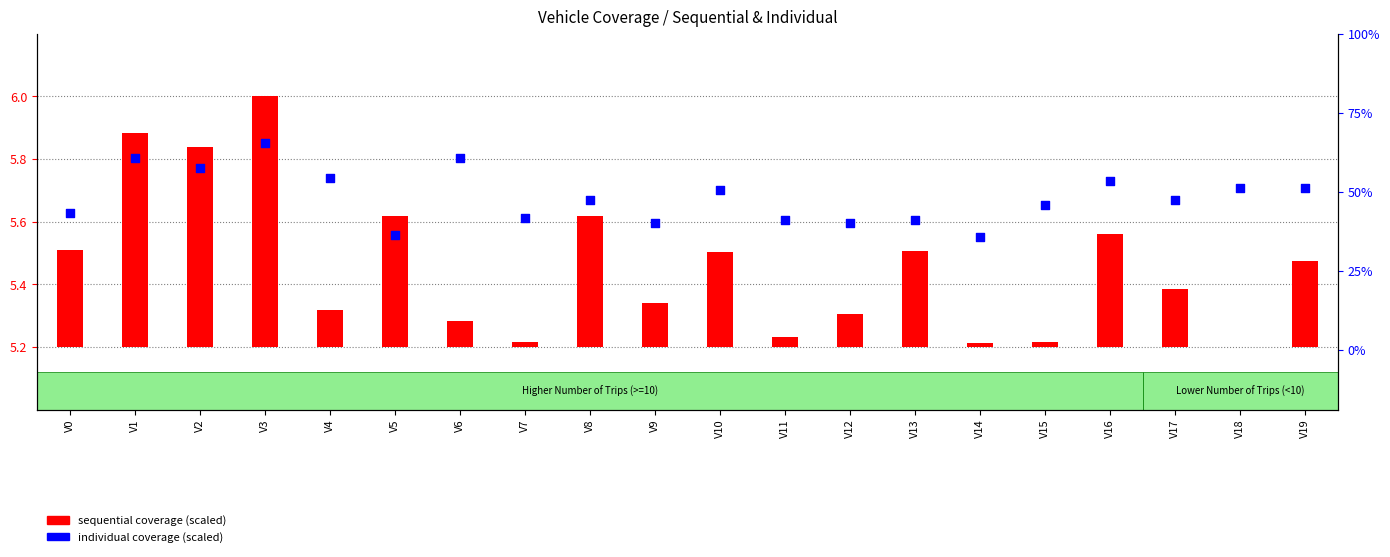

At which category is the sum across all series the highest?

V3